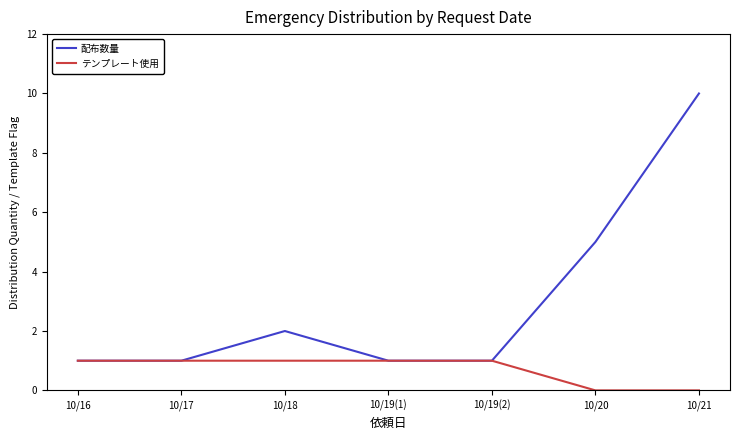

What is the sum of the 配布数量 values at 10/19(2) and 10/16?

2